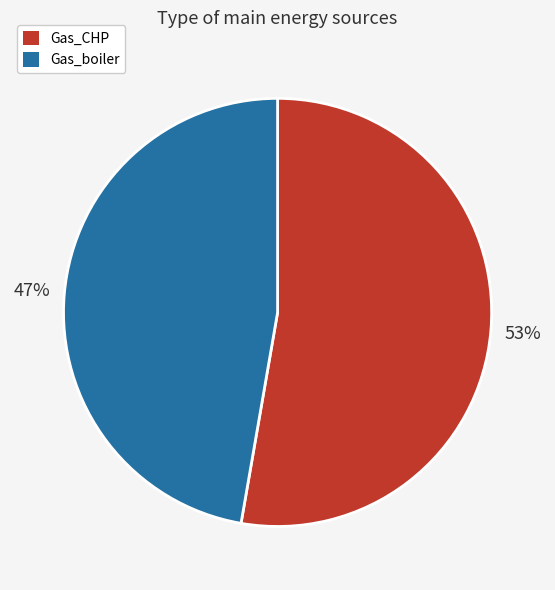

Which slice is the largest?

Gas_CHP